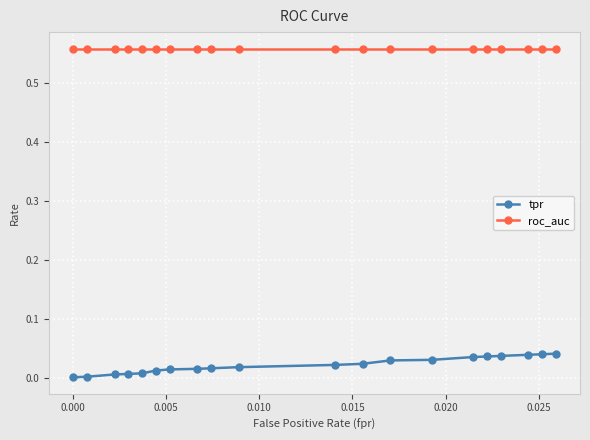

Which series has the widest spread of values?

tpr